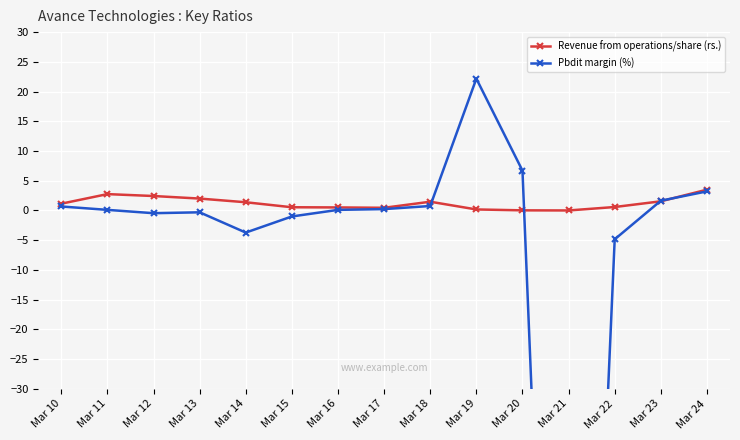

What is the difference between the highest and lowest values at Mar 22?

5.4